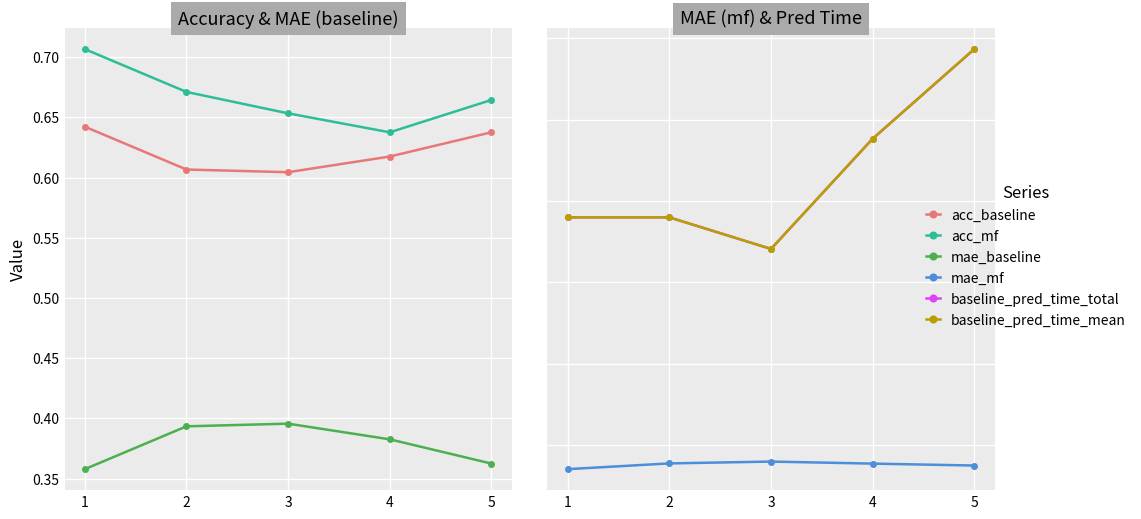

Which series has the largest total across all categories?

baseline_pred_time_total